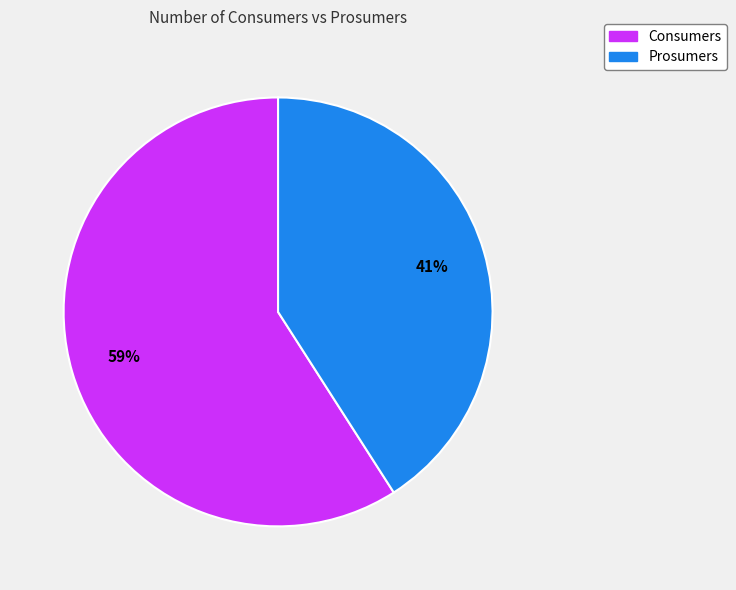

Which category has the biggest portion of the pie?

Consumers